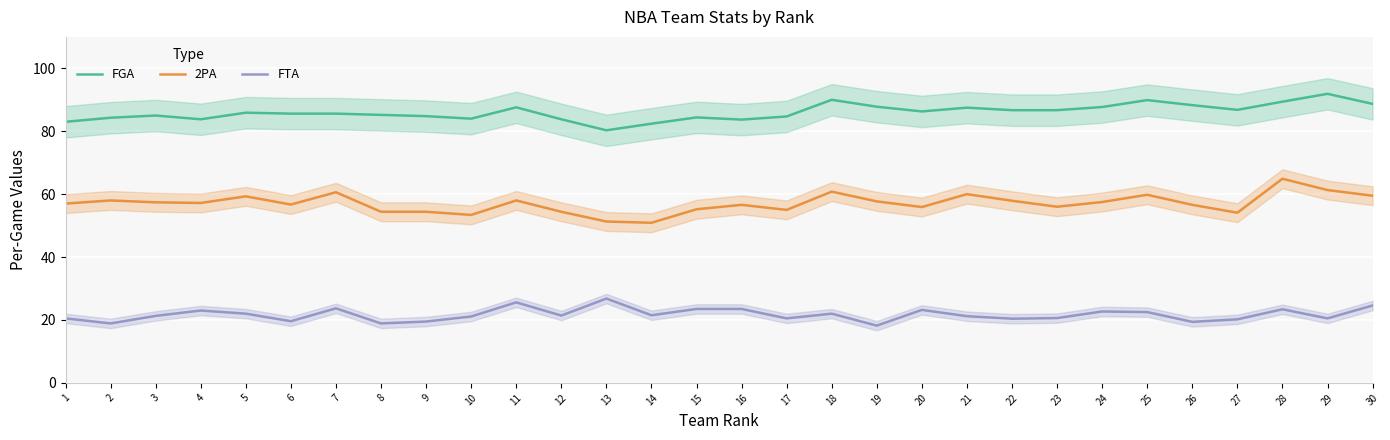

What is the difference between the maximum and second lowest values in the FTA series?

7.9